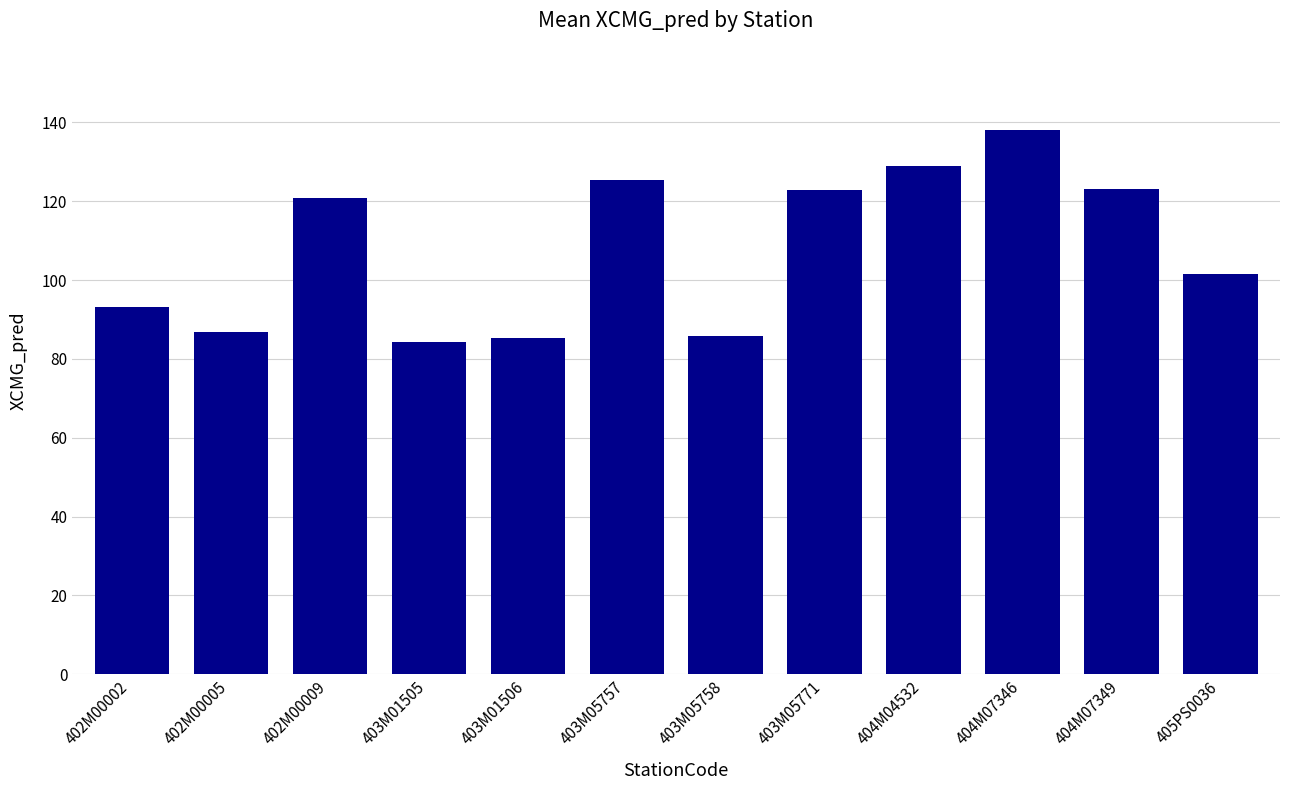

What is the label of the 4th bar from the left?

403M01505